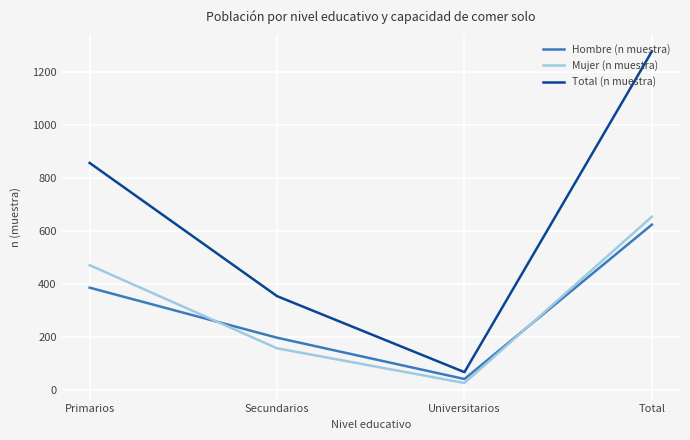

True or false: Mujer (n muestra) and Total (n muestra) cross at least once.

False